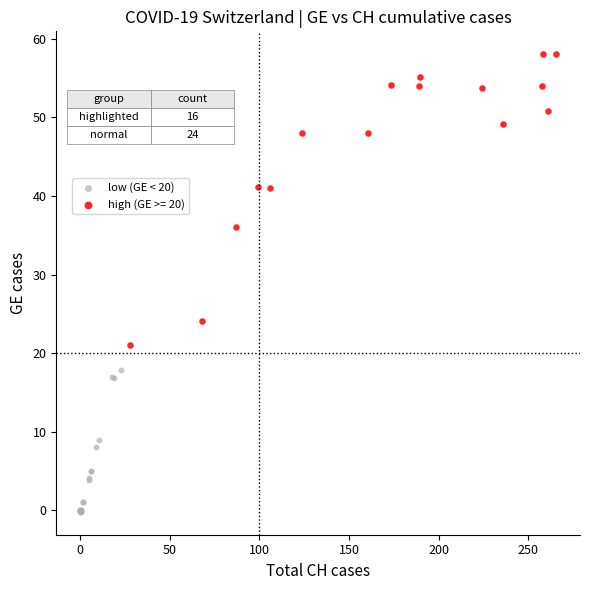

Which series contains the lowest Y value?

low (GE < 20)